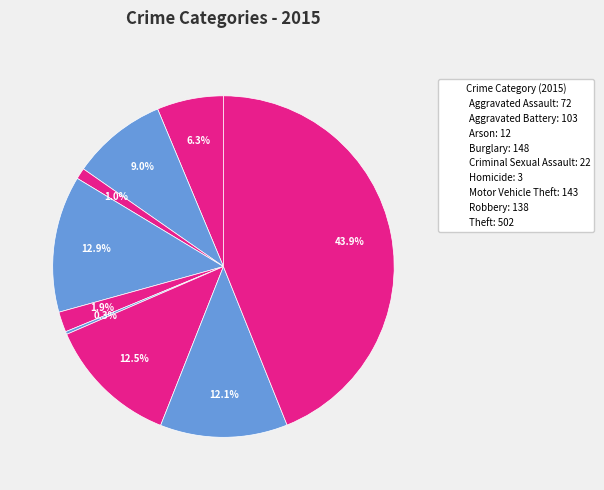

What is the ratio of the value at Theft to the value at Criminal Sexual Assault?

22.8